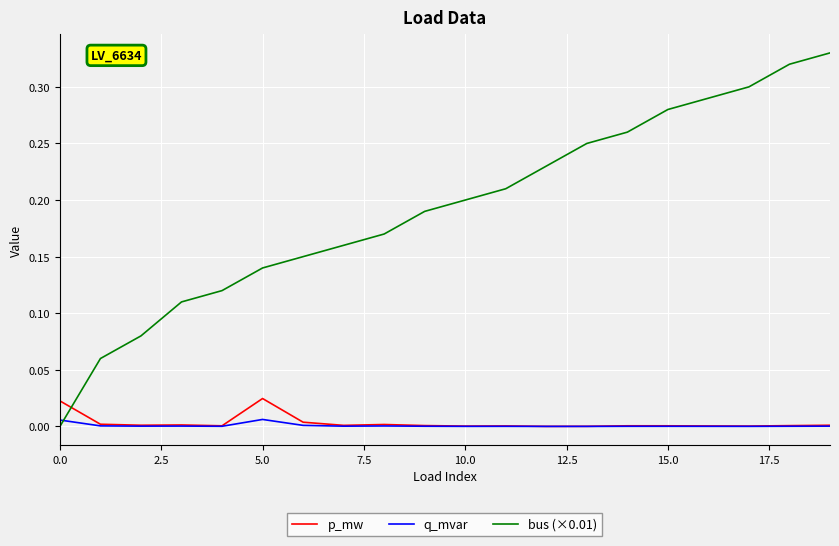

Which series has the largest range (max minus min)?

bus (×0.01)